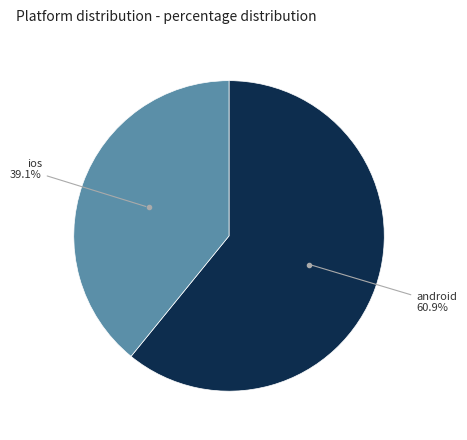

Does any single category account for the majority?

Yes